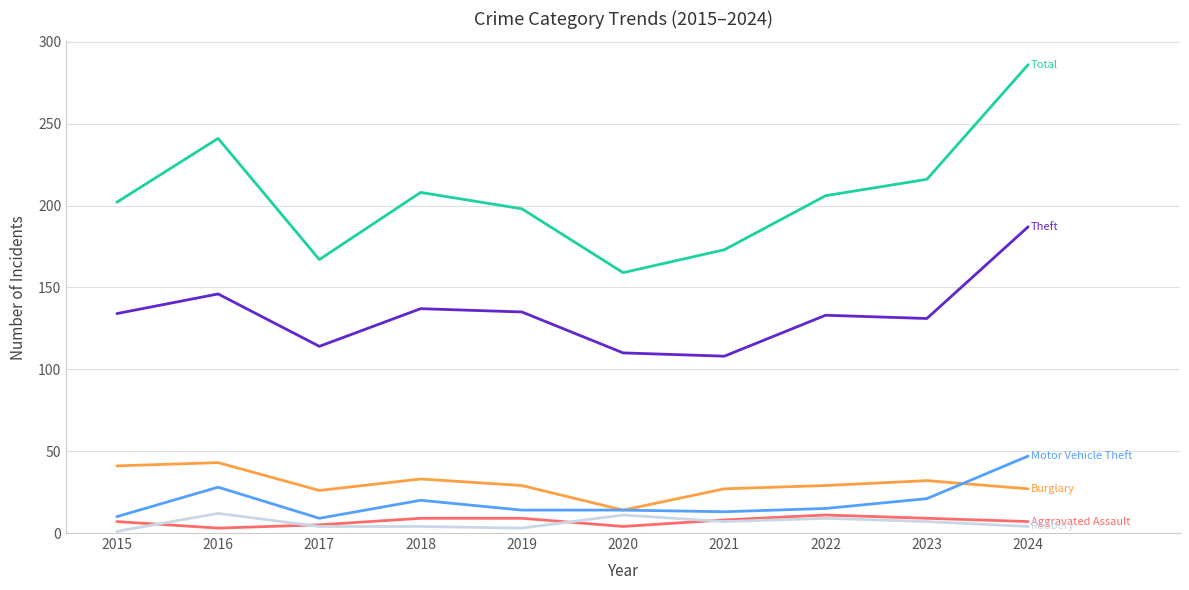

At which category does the chart reach its peak across all series?

2024